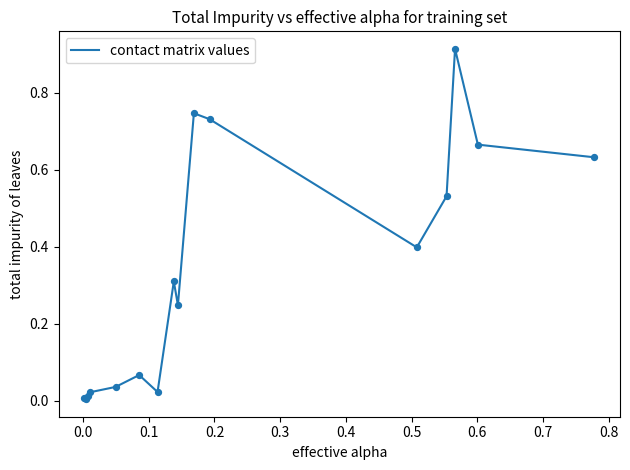

How many lines are shown in the chart?

1